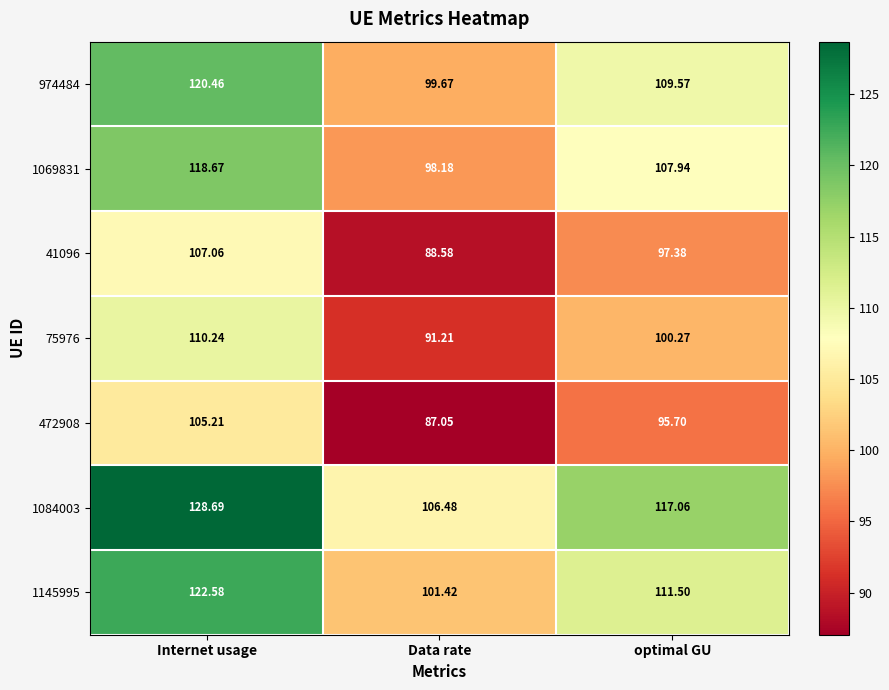

At which label does 75976 reach its peak?

Internet usage